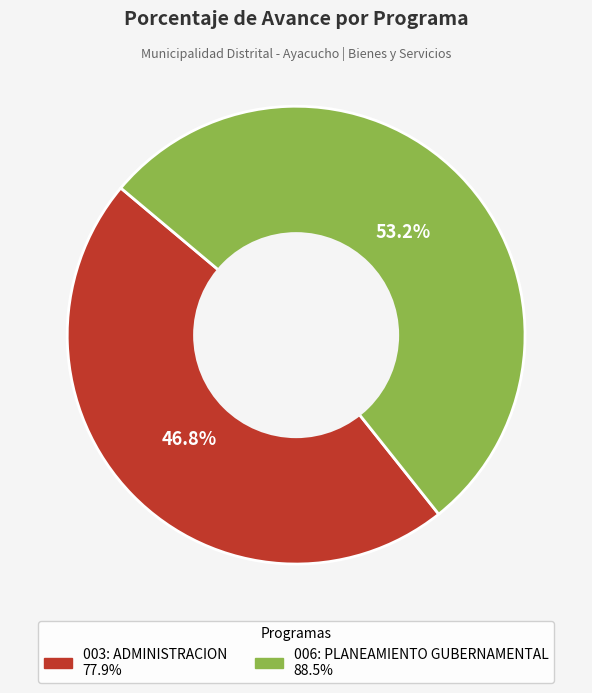

Does any single category account for the majority?

Yes